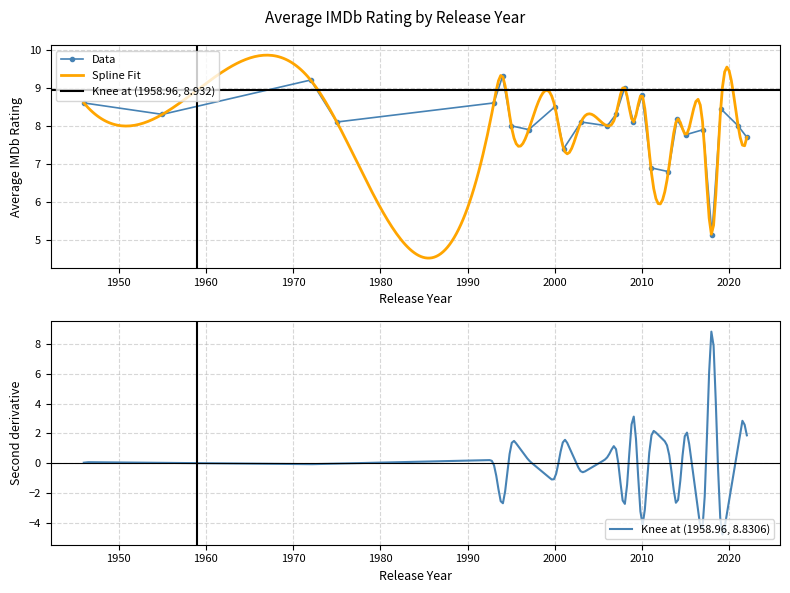

Between 2021 and 2019, which is larger?

2019